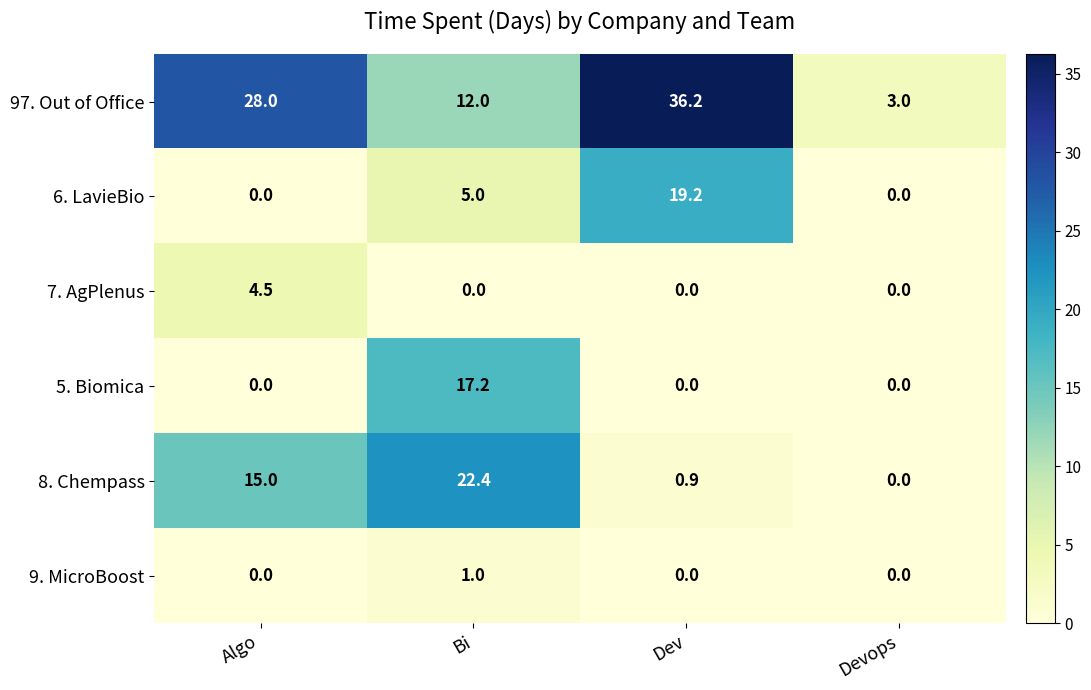

List the series in order of their peak value, highest first.

97. Out of Office, 8. Chempass, 6. LavieBio, 5. Biomica, 7. AgPlenus, 9. MicroBoost